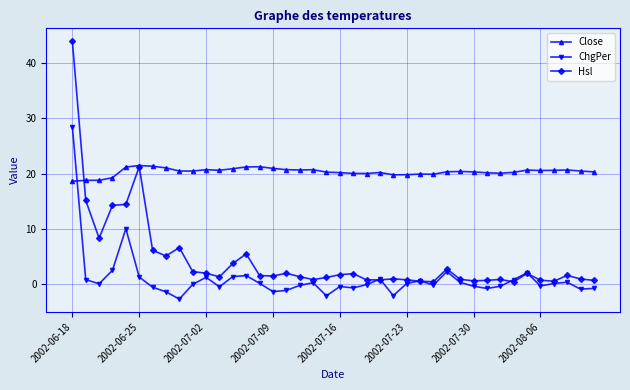

How many categories are shown in the chart?

40